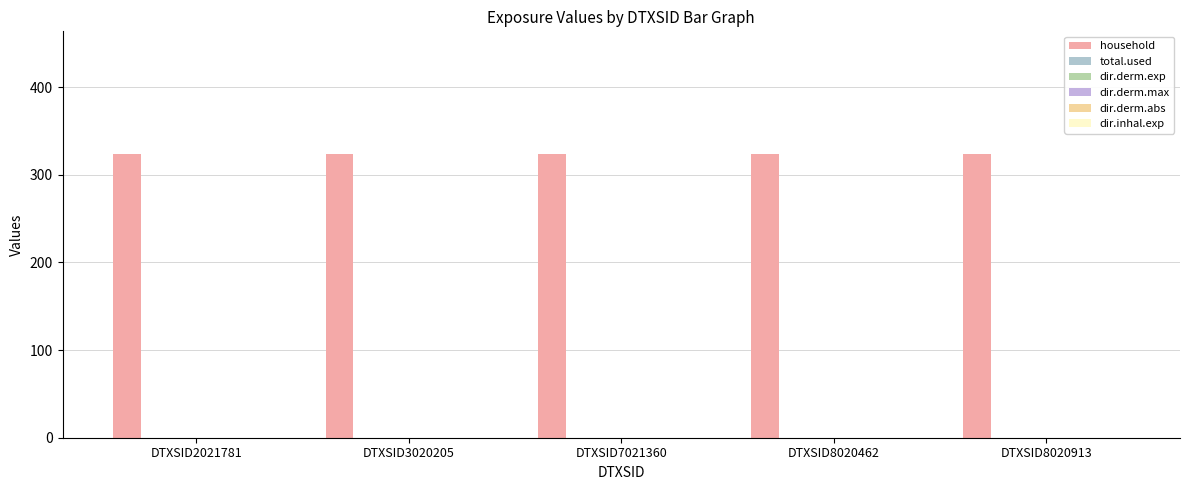

Reading left to right, what are all the values shown in this chart?

household: DTXSID2021781=324	DTXSID3020205=324	DTXSID7021360=324	DTXSID8020462=324	DTXSID8020913=324
total.used: DTXSID2021781=0	DTXSID3020205=0	DTXSID7021360=0	DTXSID8020462=0	DTXSID8020913=0
dir.derm.exp: DTXSID2021781=0	DTXSID3020205=0	DTXSID7021360=0	DTXSID8020462=0	DTXSID8020913=0
dir.derm.max: DTXSID2021781=0	DTXSID3020205=0	DTXSID7021360=0	DTXSID8020462=0	DTXSID8020913=0
dir.derm.abs: DTXSID2021781=0	DTXSID3020205=0	DTXSID7021360=0	DTXSID8020462=0	DTXSID8020913=0
dir.inhal.exp: DTXSID2021781=0	DTXSID3020205=0	DTXSID7021360=0	DTXSID8020462=0	DTXSID8020913=0